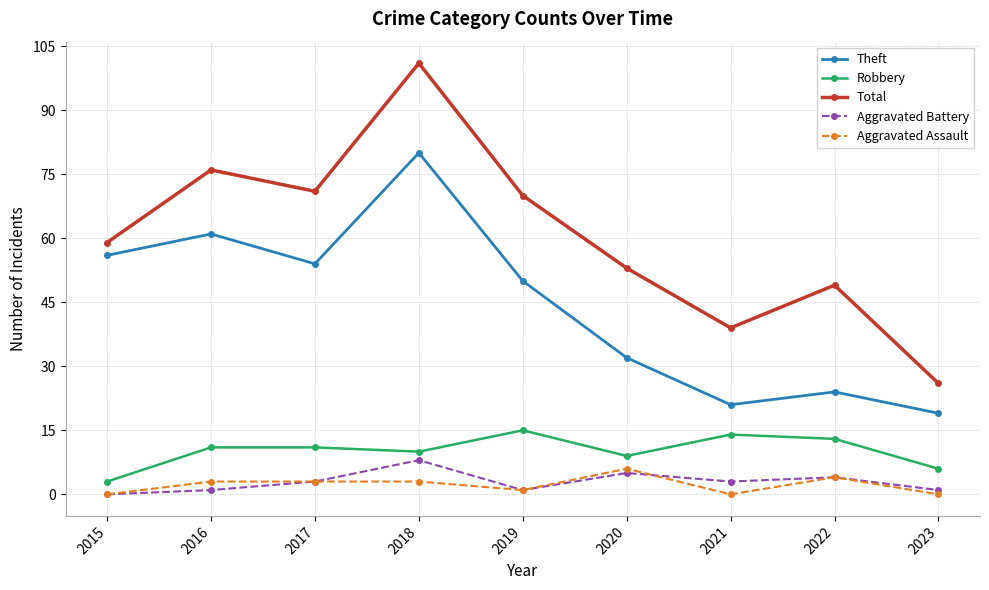

Read the Total value at 2020.

53